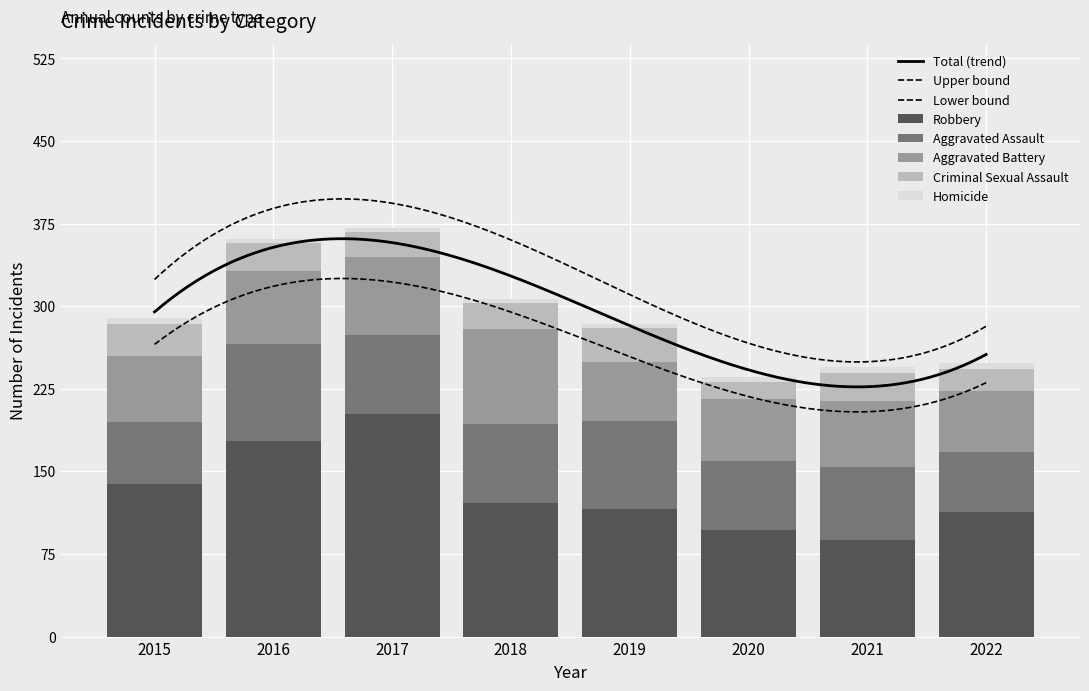

Between 2017 and 2021, which is larger?

2017